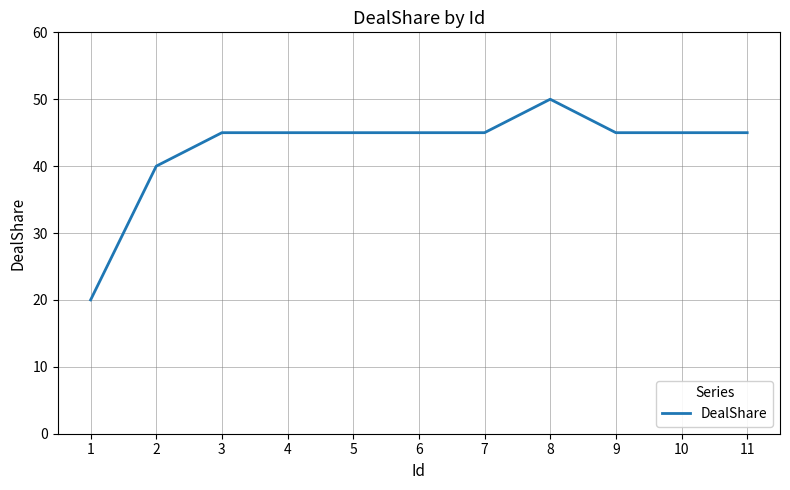

Which label corresponds to the largest value in the chart?

8